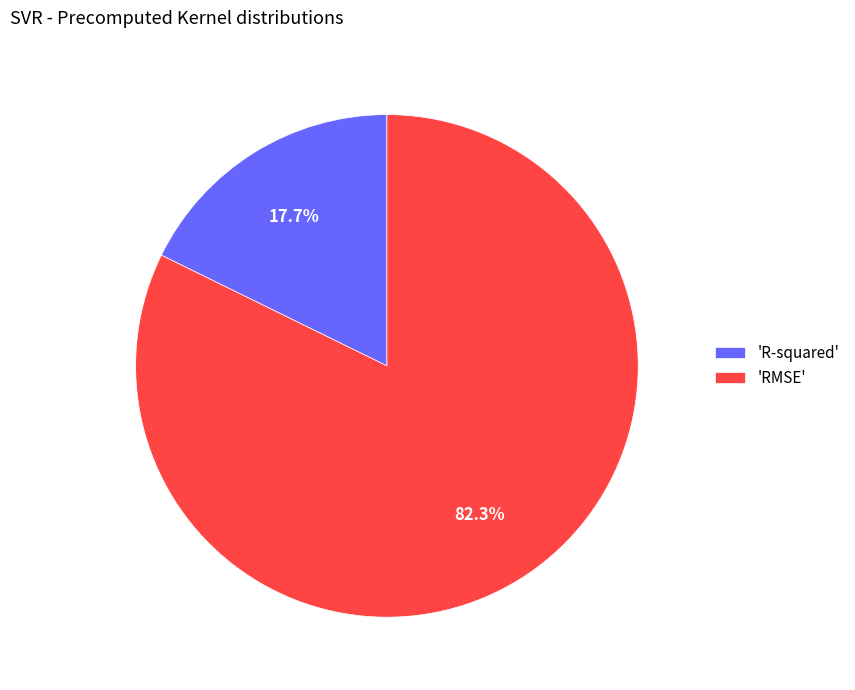

Is there any slice that represents more than half of the pie?

Yes